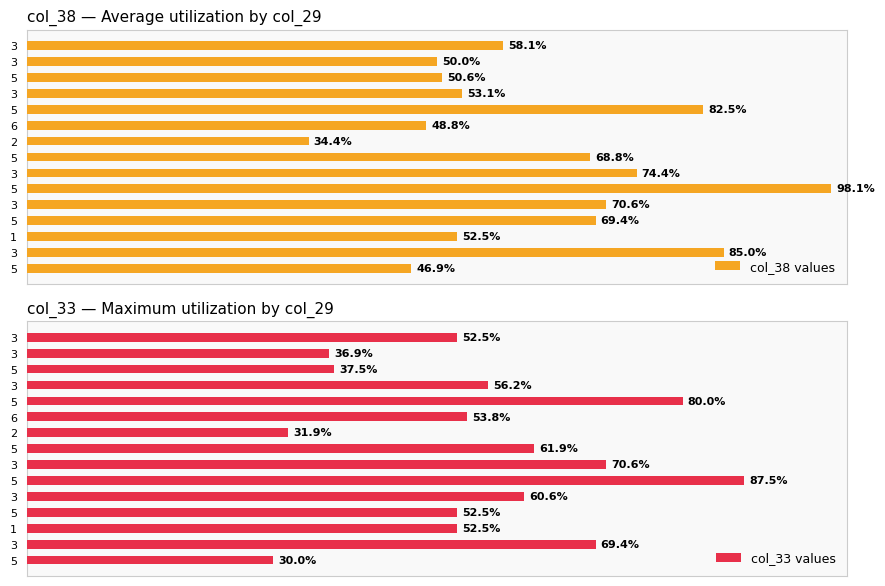

Where is col_33 values nearest to the value 94?

3